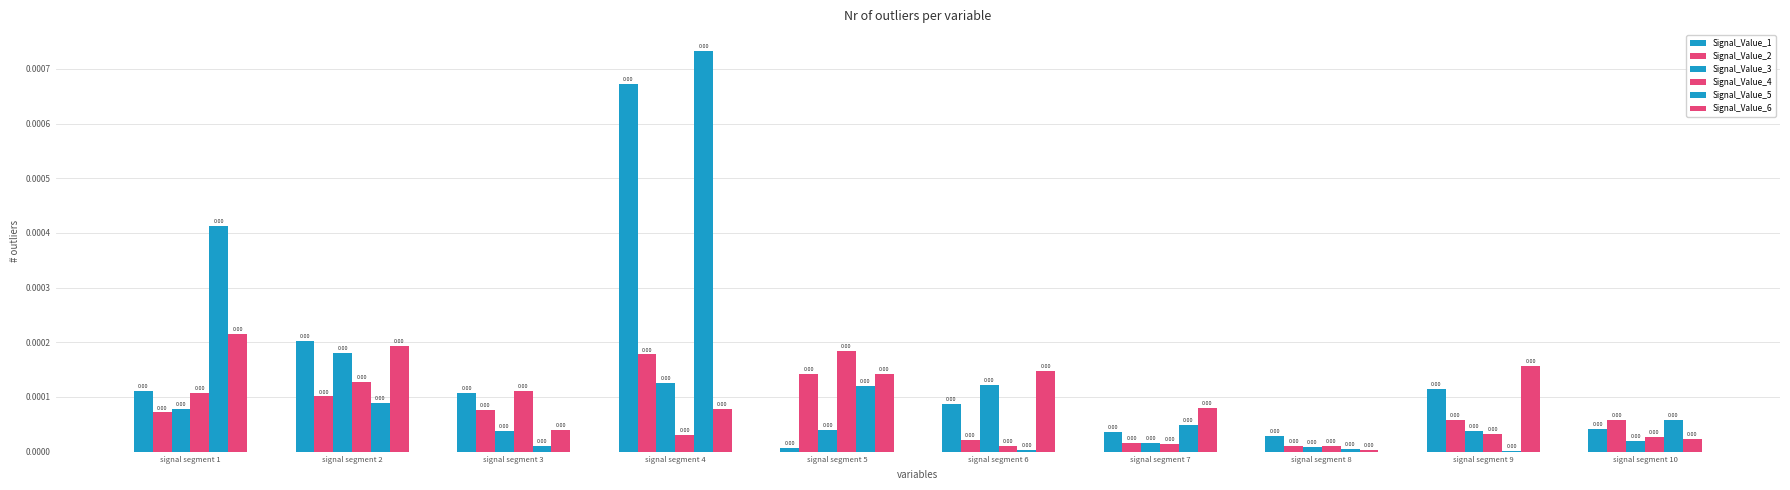

How many groups of bars are there?

10